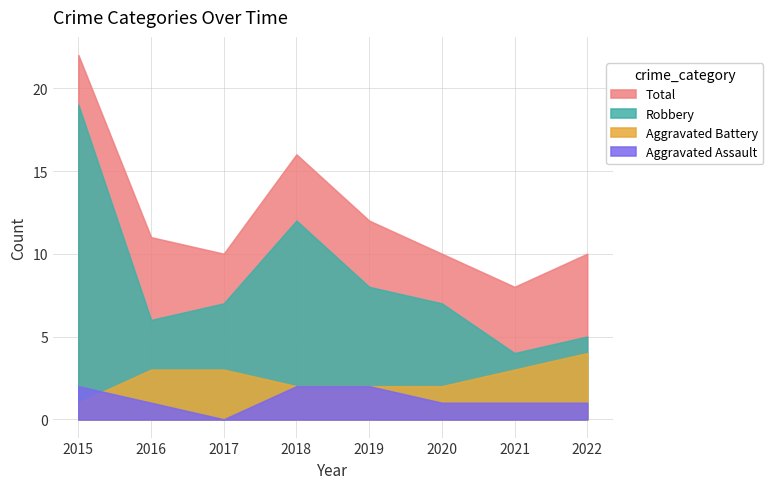

What is the spread (max minus min) of values at 2015?

21